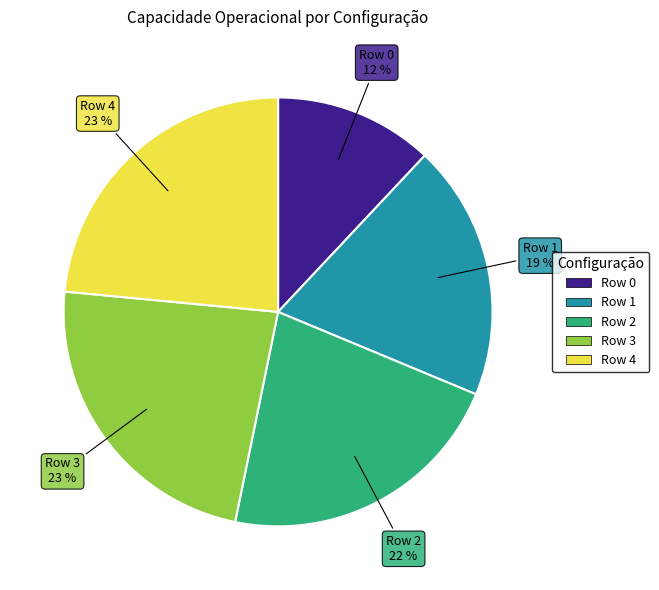

To the nearest percent, what is the average slice percentage?

20%